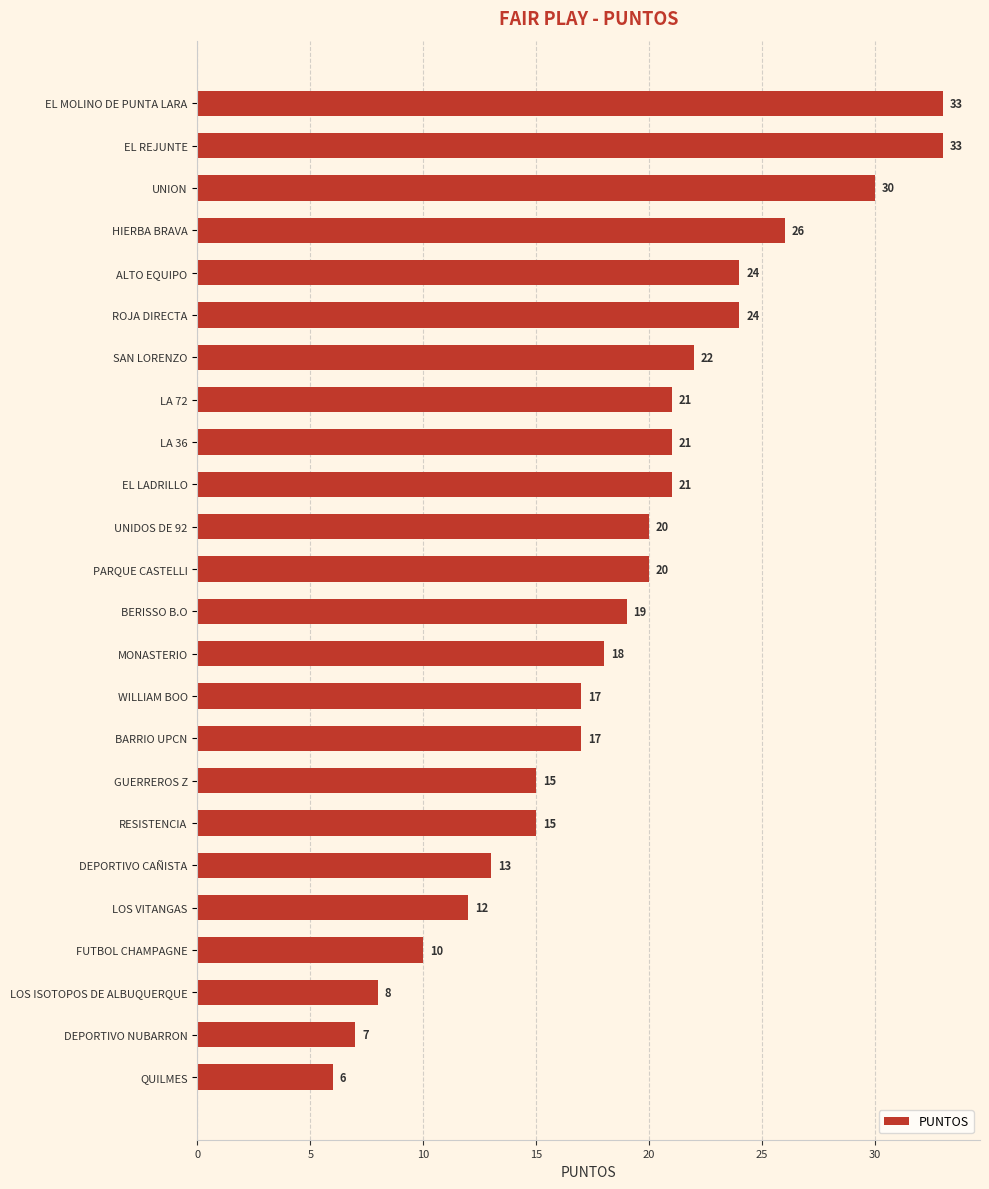

Which has a higher value, ROJA DIRECTA or LOS VITANGAS?

ROJA DIRECTA